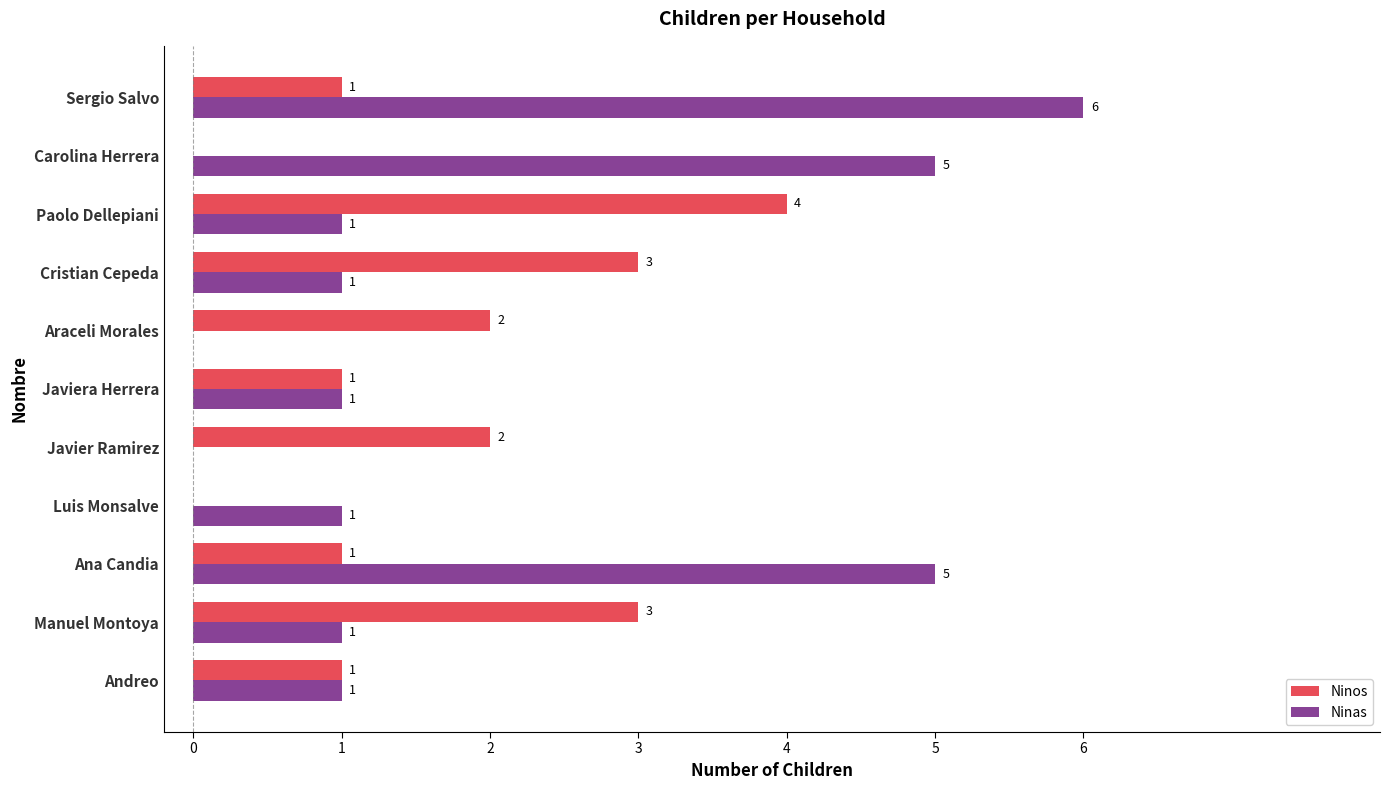

Count the number of data series in this chart.

2